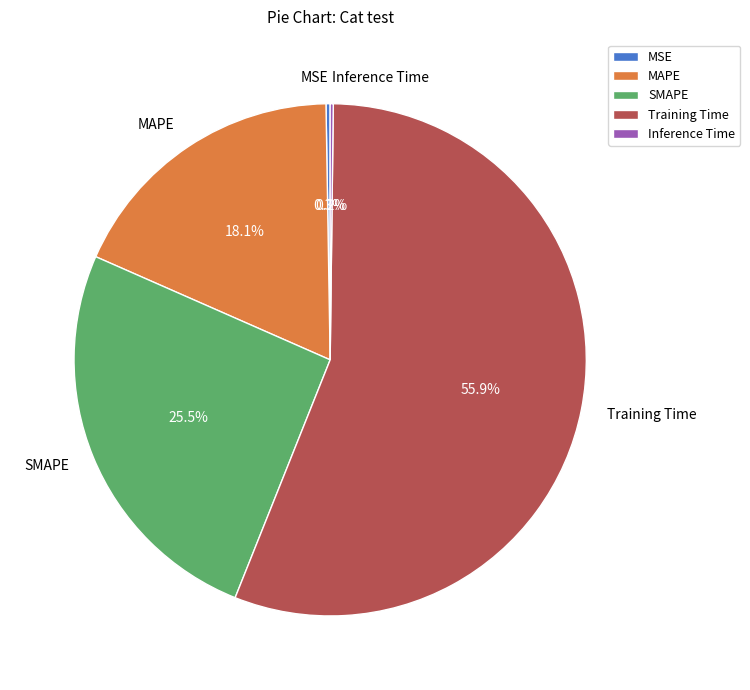

Between MAPE and SMAPE, which is larger?

SMAPE